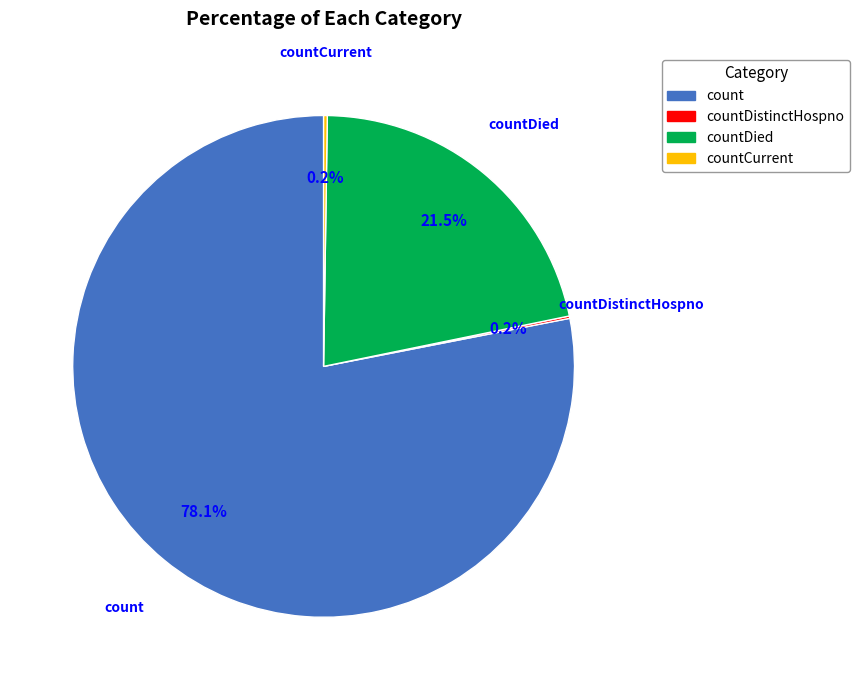

What is the largest slice in the pie chart?

count